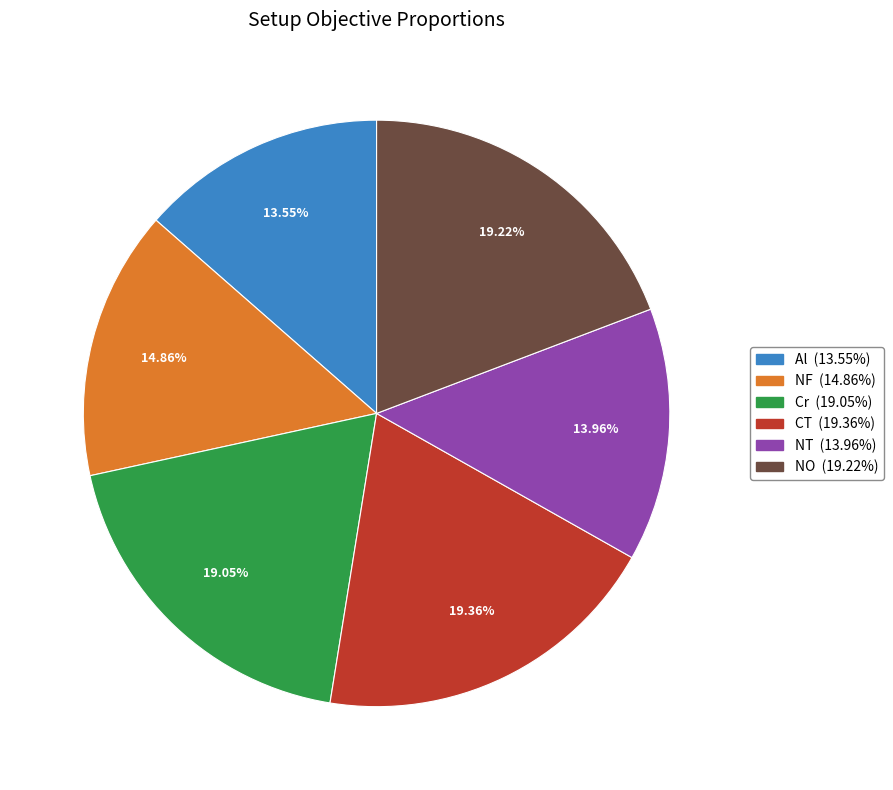

To the nearest percent, what portion does NT represent?

14%